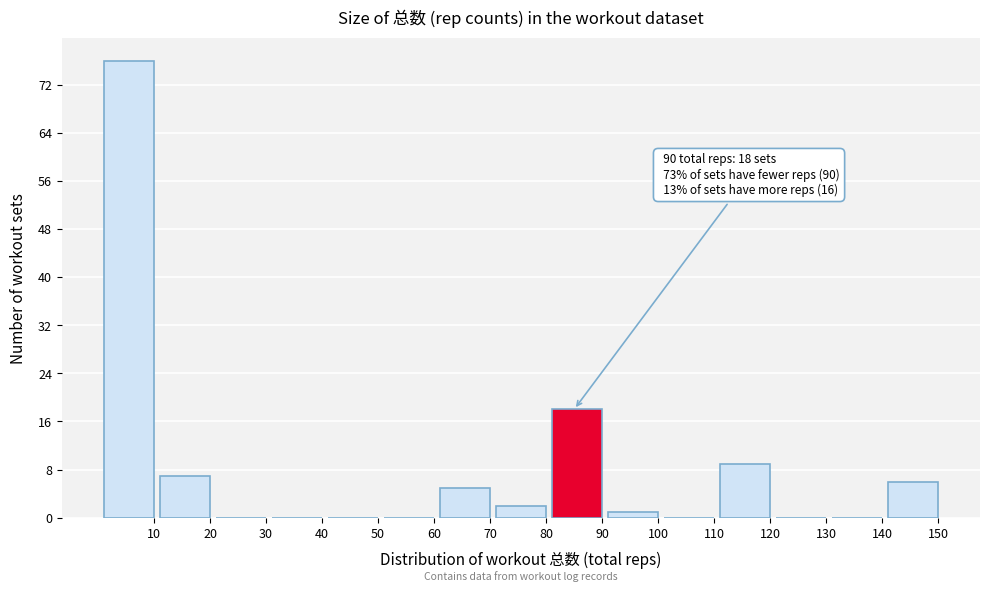

Reading left to right, extract all data points from this chart.

10=76	20=7	30=0	40=0	50=0	60=0	70=5	80=2	90=18	100=1	110=0	120=9	130=0	140=0	150=6